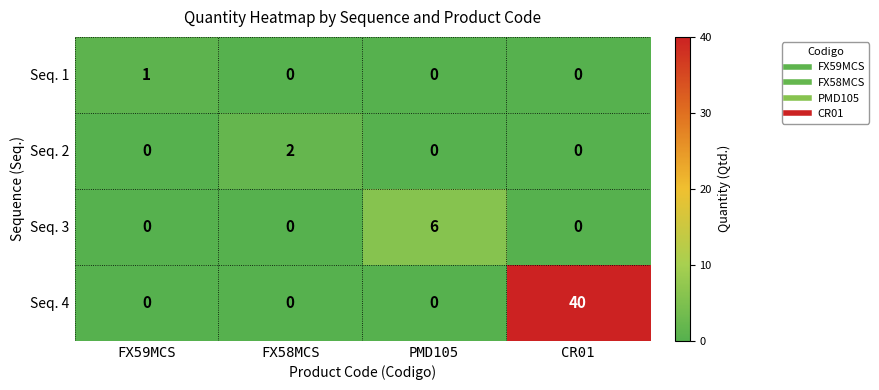

Read the Seq. 4 value at CR01.

40